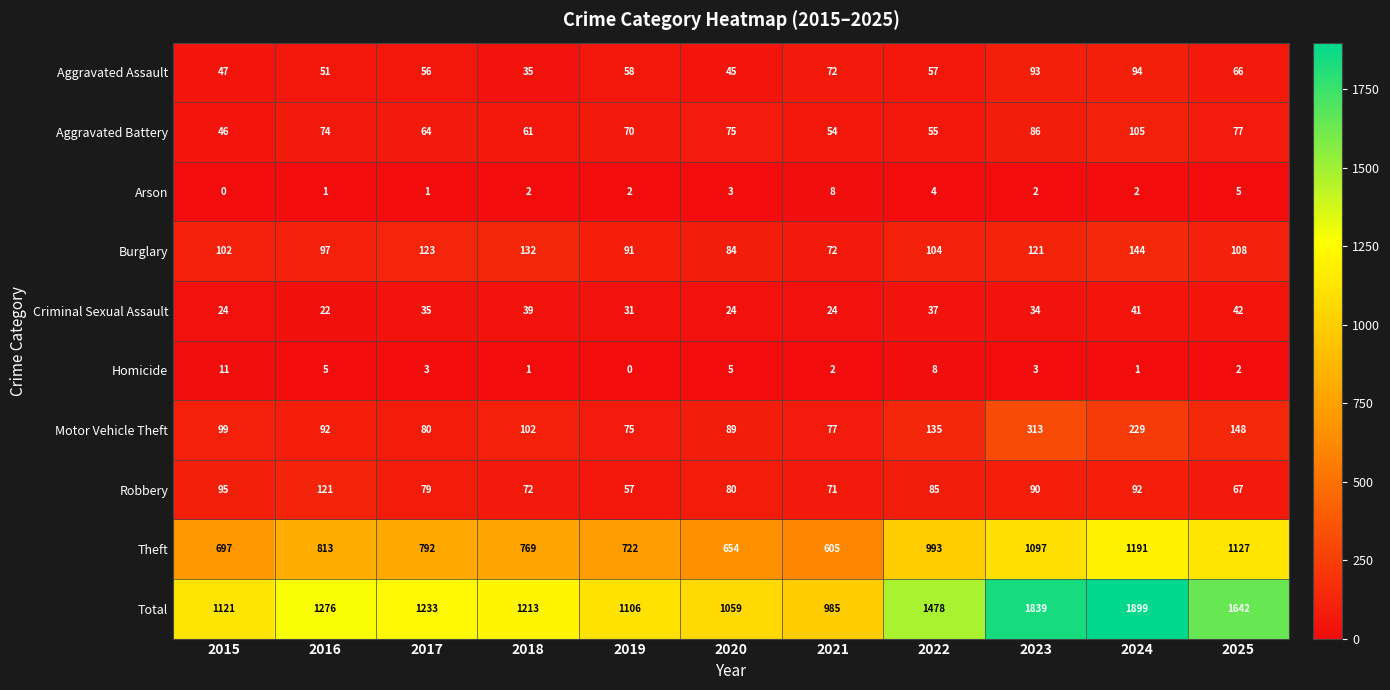

What is the difference between the Motor Vehicle Theft values at 2020 and 2015?

10